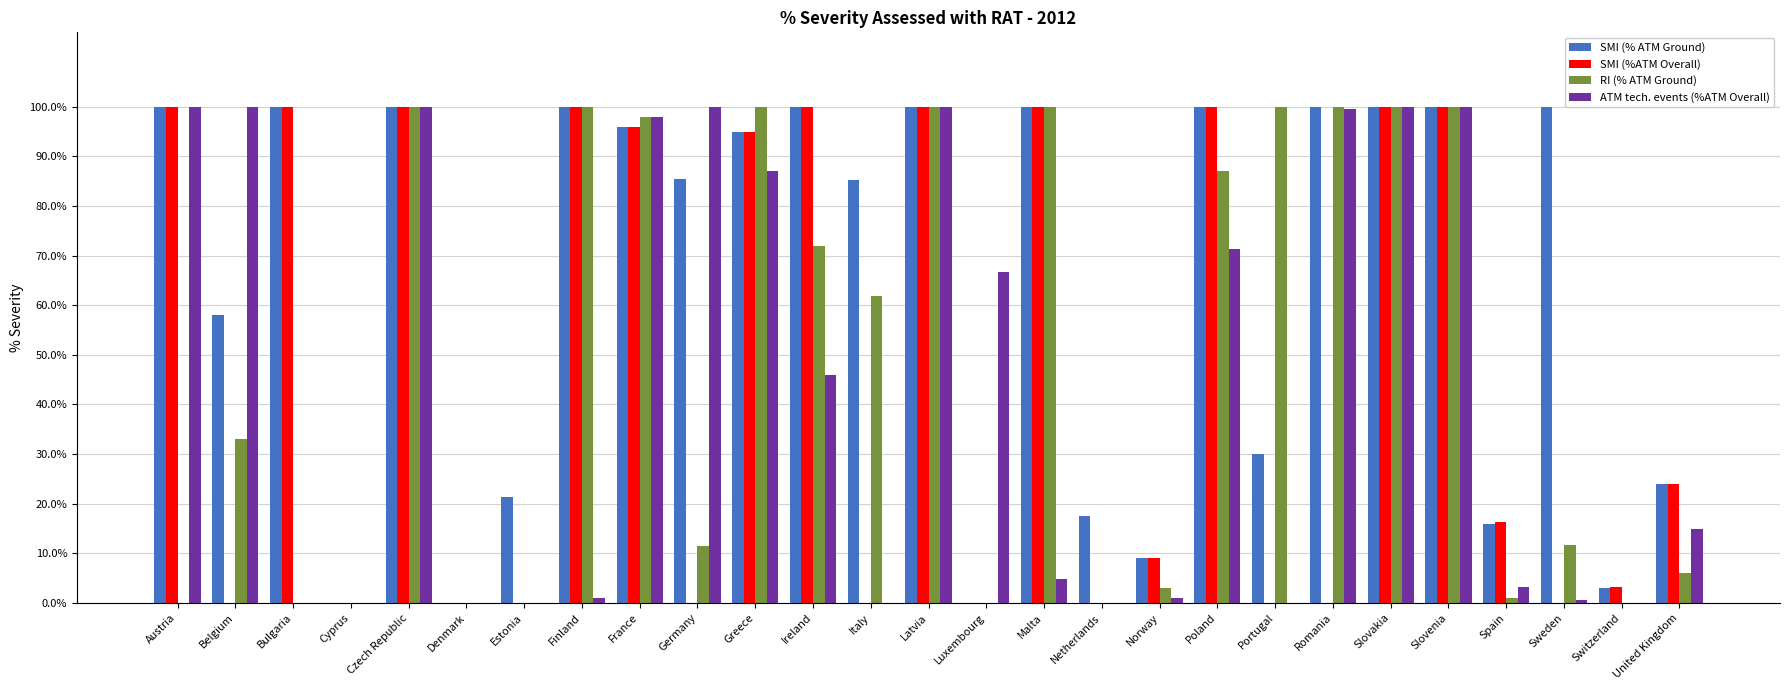

What are all the series names shown in the legend?

SMI (% ATM Ground), SMI (%ATM Overall), RI (% ATM Ground), ATM tech. events (%ATM Overall)